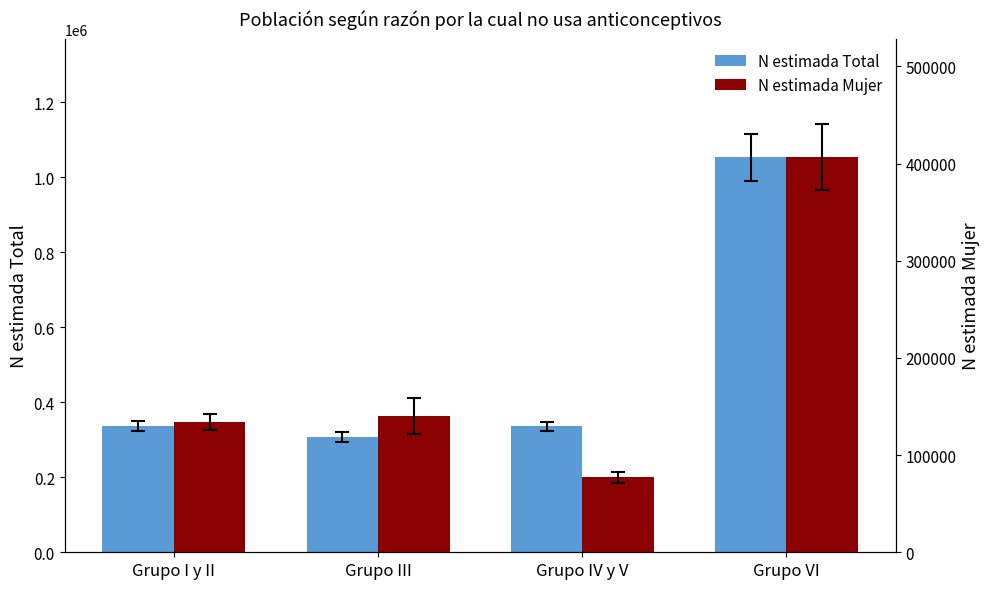

What is the value of the N estimada Mujer bar at the 2nd from the left?

139940